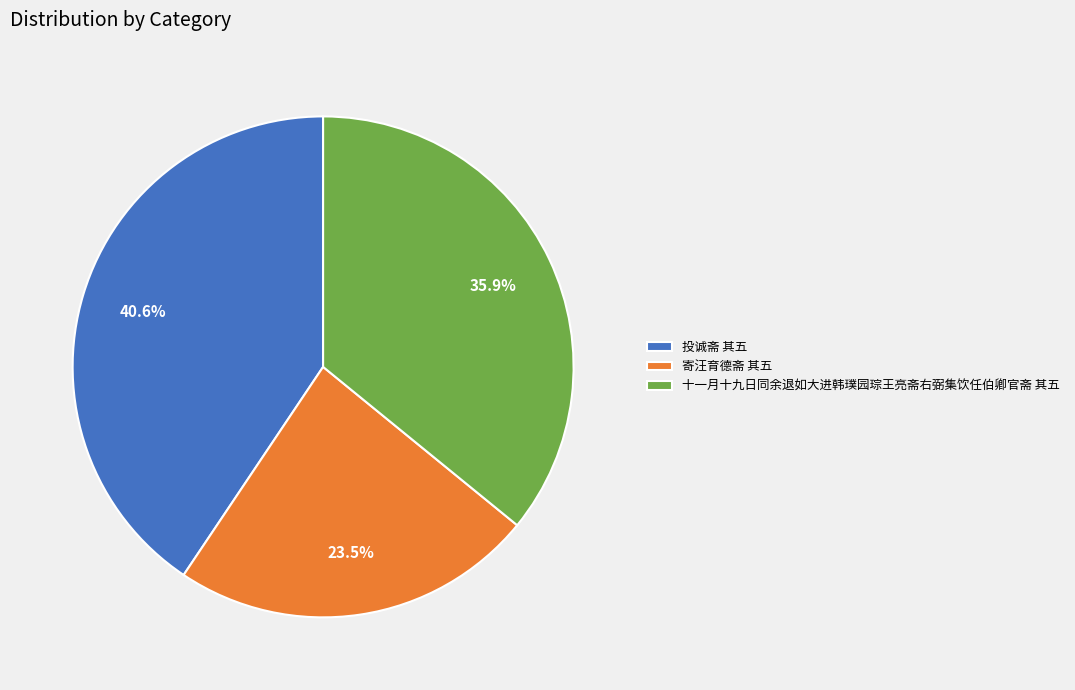

To the nearest percent, what is the average slice percentage?

33%